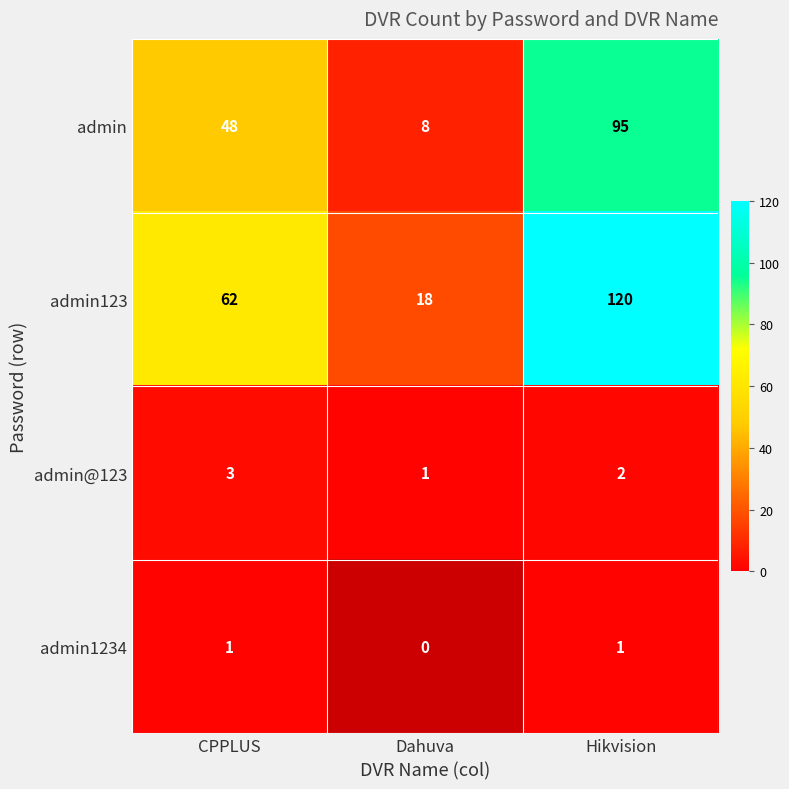

What is the sum of the admin values at CPPLUS and Dahuva?

56